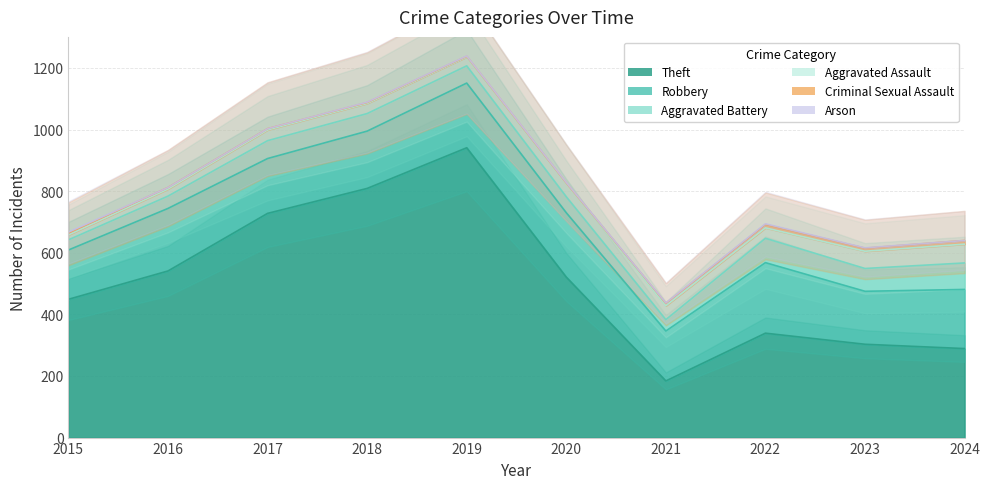

Which series has the largest total across all categories?

Theft